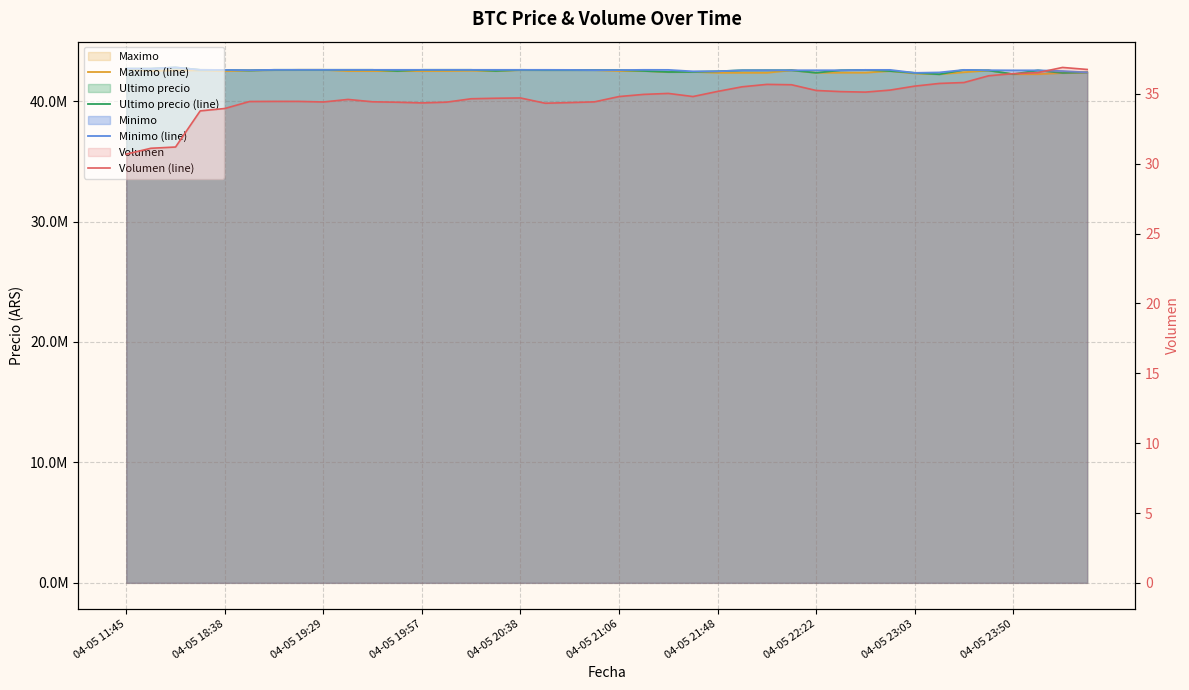

Reading left to right, extract all data points from this chart.

Maximo (line): 42650000.0	42503040.0	42550570.0	42550000.0	42500020.0	42550000.0	42580000.0	42599999.0	42599999.0	42500030.0	42500030.0	42505000.0	42500030.0	42505000.0	42530010.0	42510020.0	42580000.0	42580000.0	42580000.0	42580000.0	42510010.0	42510010.0	42420811.0	42430171.0	42355170.0	42356050.0	42356180.0	42565010.0	42356695.0	42365010.0	42365000.0	42500000.0	42300000.0	42235000.0	42400000.0	42550000.0	42238301.0	42241399.0	42336615.0	42389999.0
Ultimo precio (line): 42699809.0	42699652.0	42799603.0	42600000.0	42590528.0	42550000.0	42600000.0	42599999.0	42600000.0	42600000.0	42599821.0	42505000.0	42599989.0	42600000.0	42599989.0	42510020.0	42599821.0	42580000.0	42580000.0	42580001.0	42579906.0	42510010.0	42420811.0	42430171.0	42480538.0	42561803.0	42565069.0	42565011.0	42356695.0	42565201.0	42596287.0	42500000.0	42350000.0	42233851.0	42596298.0	42550000.0	42238301.0	42558737.0	42336600.0	42389999.0
Minimo (line): 42699808.0	42699652.0	42799603.0	42600000.0	42590528.0	42572453.8	42600000.0	42600000.0	42600000.0	42600000.0	42599989.0	42599989.0	42599989.0	42600000.0	42599989.0	42599833.0	42599821.0	42599664.0	42595000.0	42580001.0	42579906.0	42599809.0	42596298.0	42474474.0	42480501.0	42561802.0	42565022.0	42565011.0	42565010.0	42565201.0	42596287.0	42596298.0	42350000.0	42385200.0	42596298.0	42567060.0	42558437.0	42558737.0	42500000.0	42390000.0
Volumen (line): 30.7	31.1	31.2	33.8	34.0	34.5	34.5	34.5	34.4	34.6	34.4	34.4	34.4	34.4	34.7	34.7	34.7	34.3	34.4	34.4	34.8	35.0	35.0	34.8	35.2	35.5	35.7	35.7	35.2	35.2	35.1	35.3	35.6	35.8	35.8	36.3	36.5	36.5	36.9	36.8